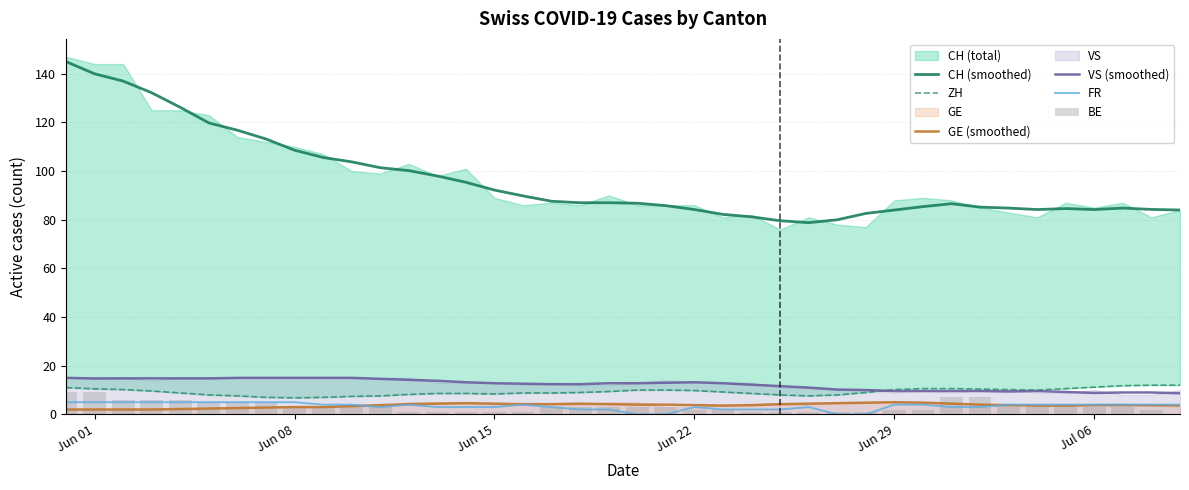

What is the maximum value for FR?

5.0